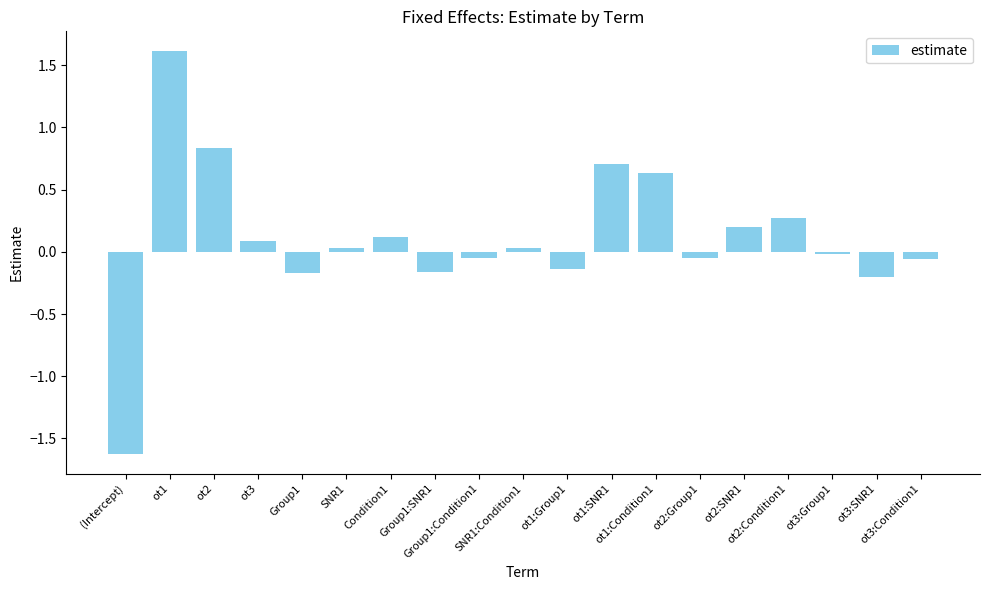

What is the value of the 1st bar from the left?

-1.6